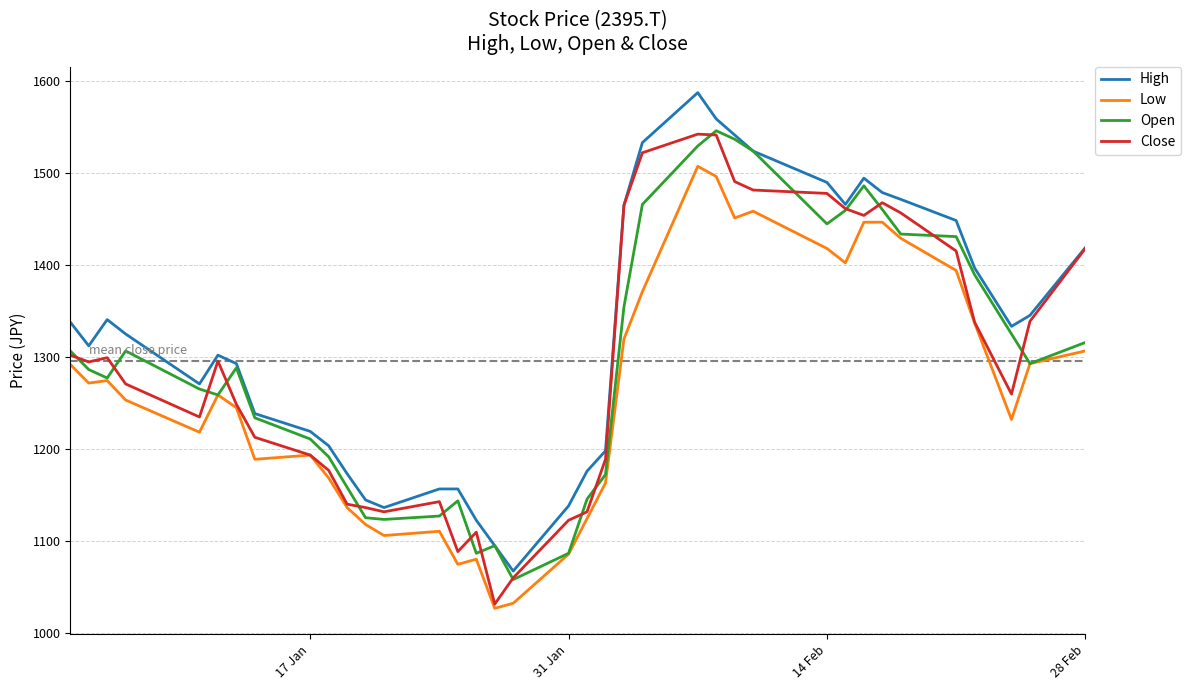

What is the highest value of the High series?

1587.8